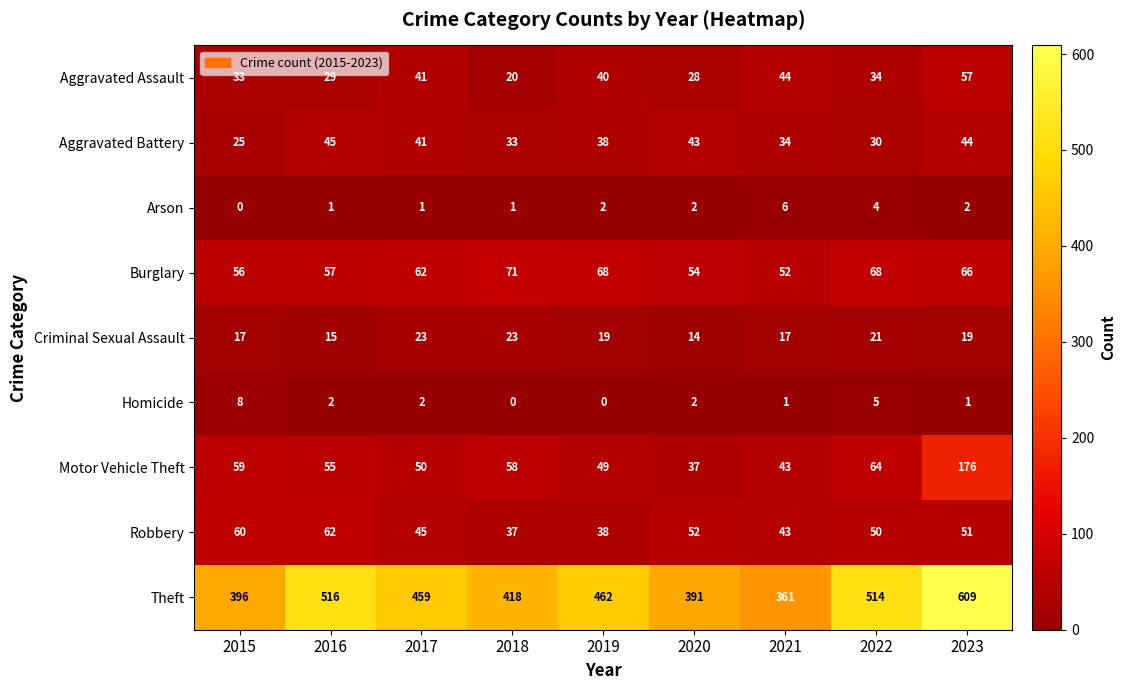

How many categories are shown in the chart?

9